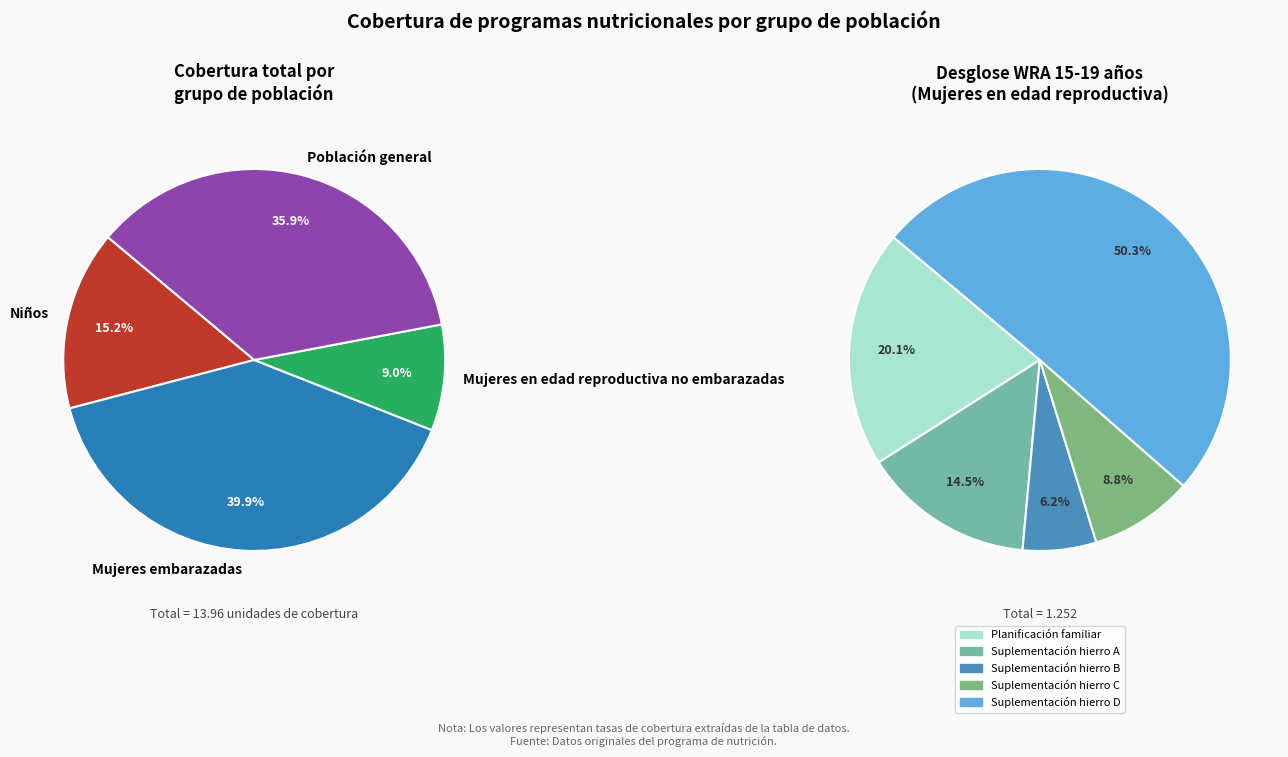

Count the number of slices in the pie.

4